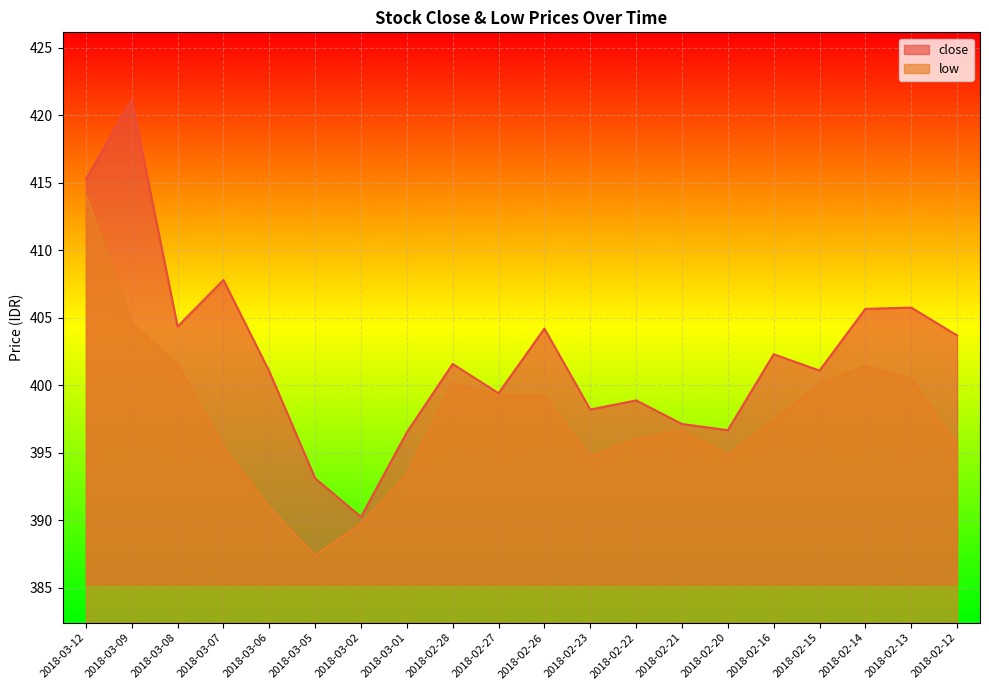

Which series has the largest total across all categories?

close